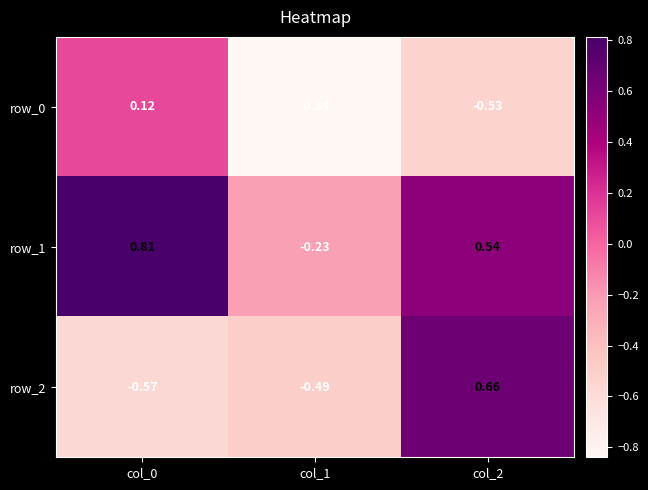

Is the value of row_0 at col_2 greater than the value of row_1 at col_2?

No